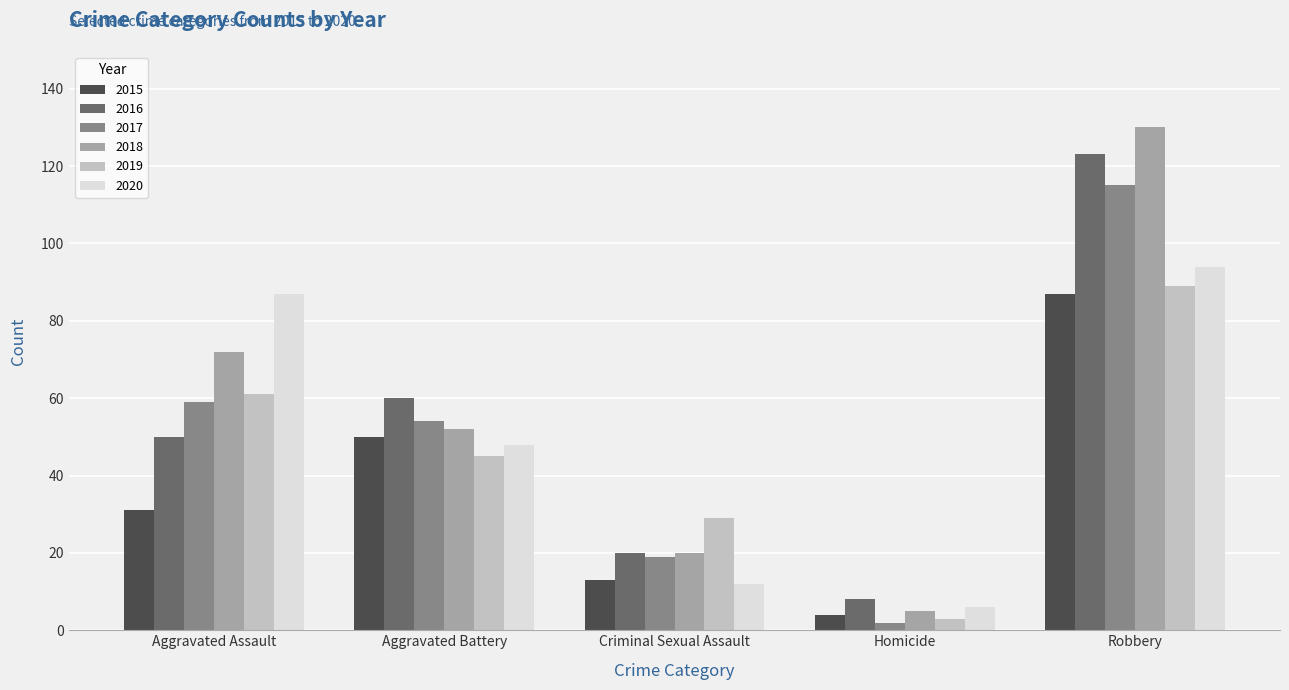

What is the label of the 3rd bar from the right?

Criminal Sexual Assault